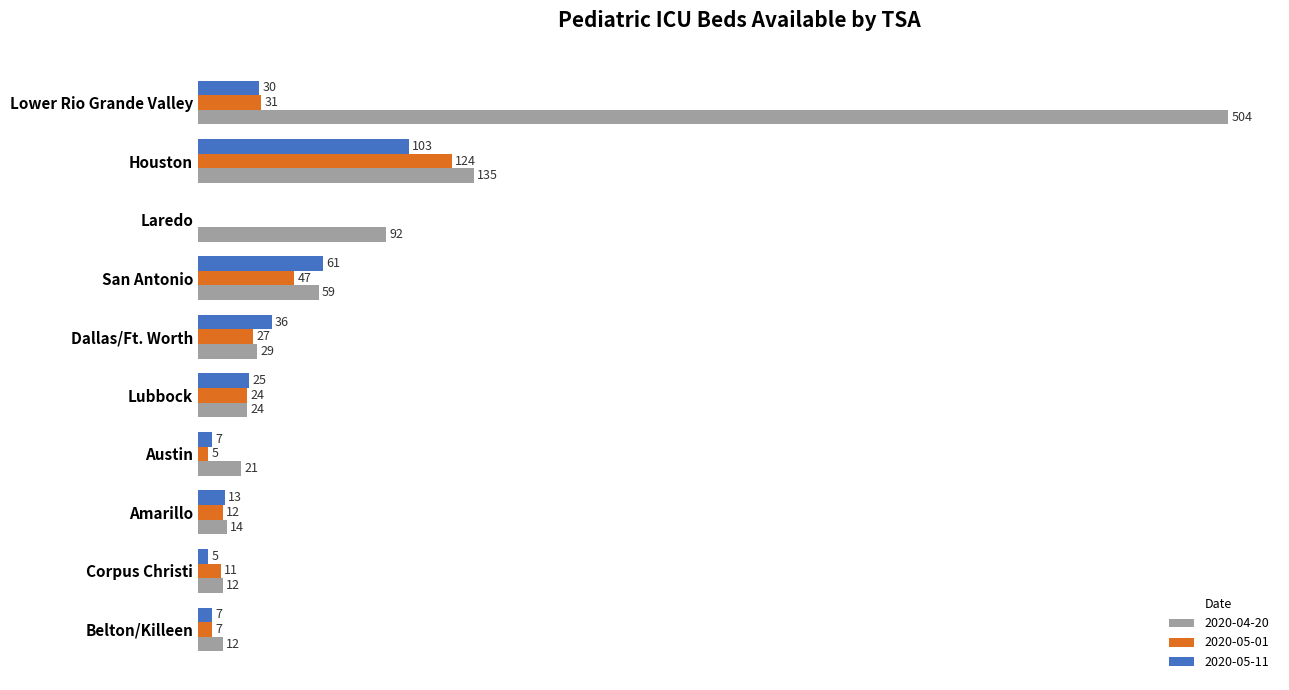

At which category does the chart reach its peak across all series?

Lower Rio Grande Valley